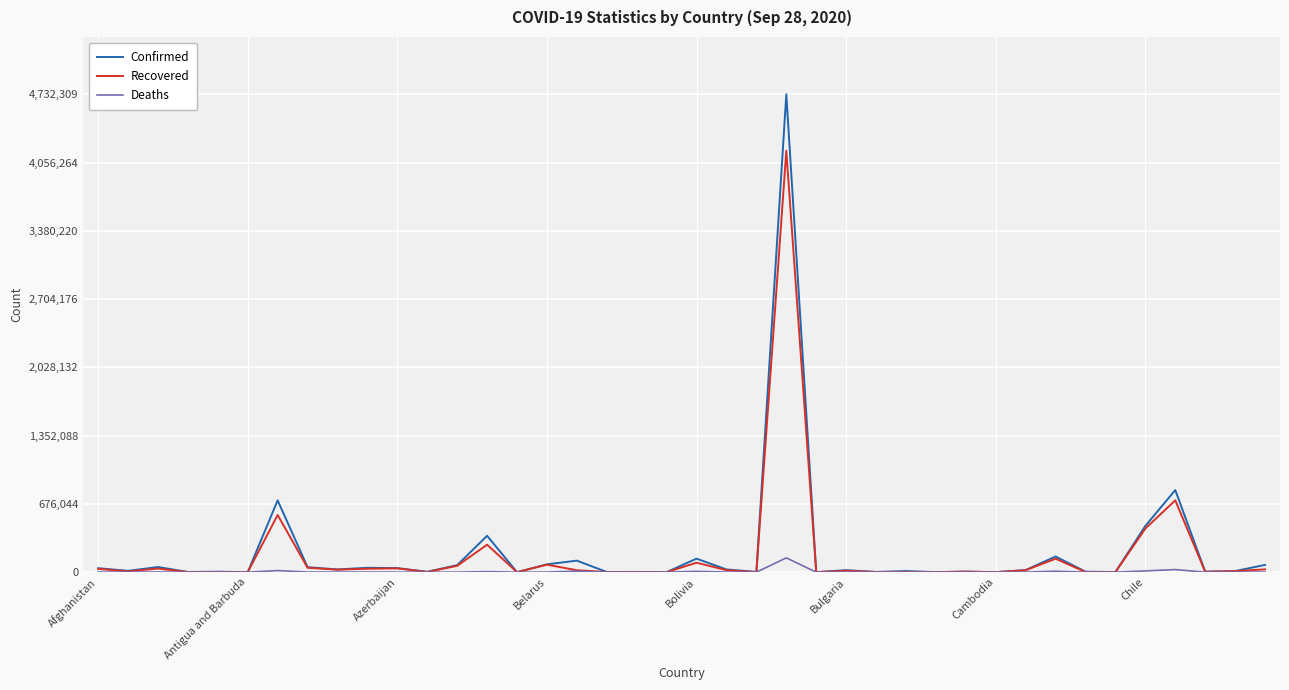

How many lines are shown in the chart?

3